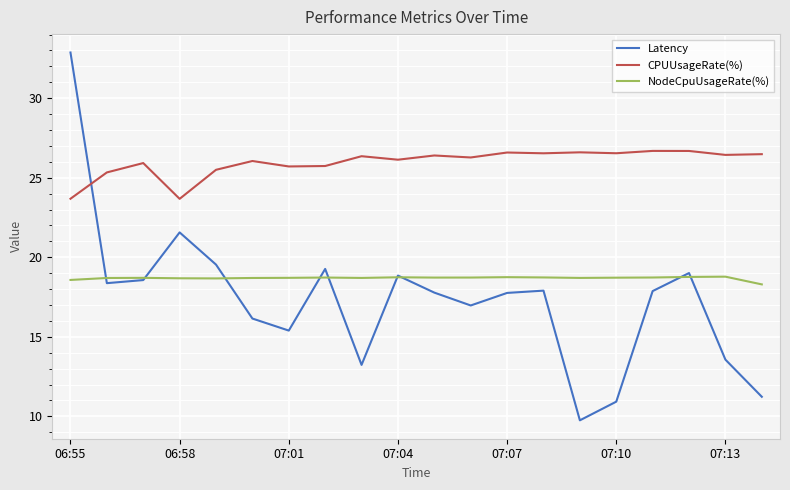

True or false: CPUUsageRate(%) and NodeCpuUsageRate(%) cross at least once.

False